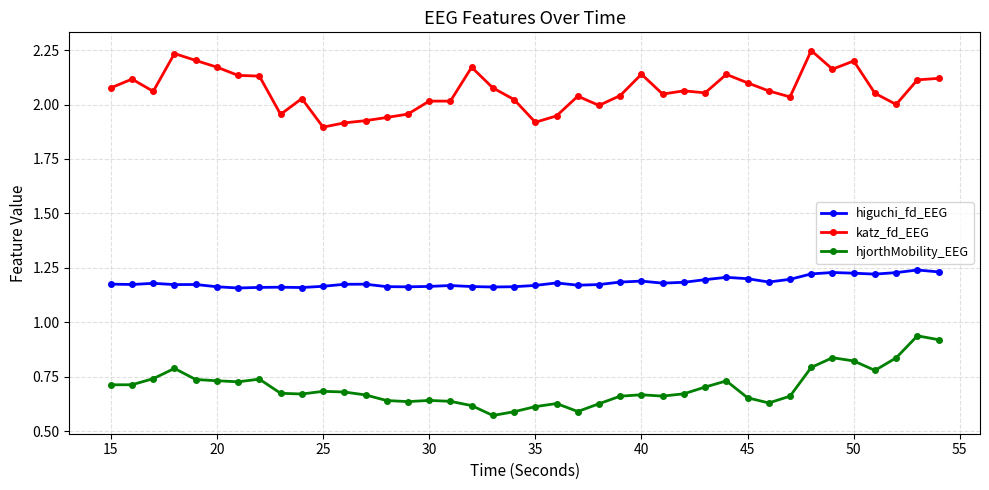

True or false: hjorthMobility_EEG and higuchi_fd_EEG intersect in this chart.

False